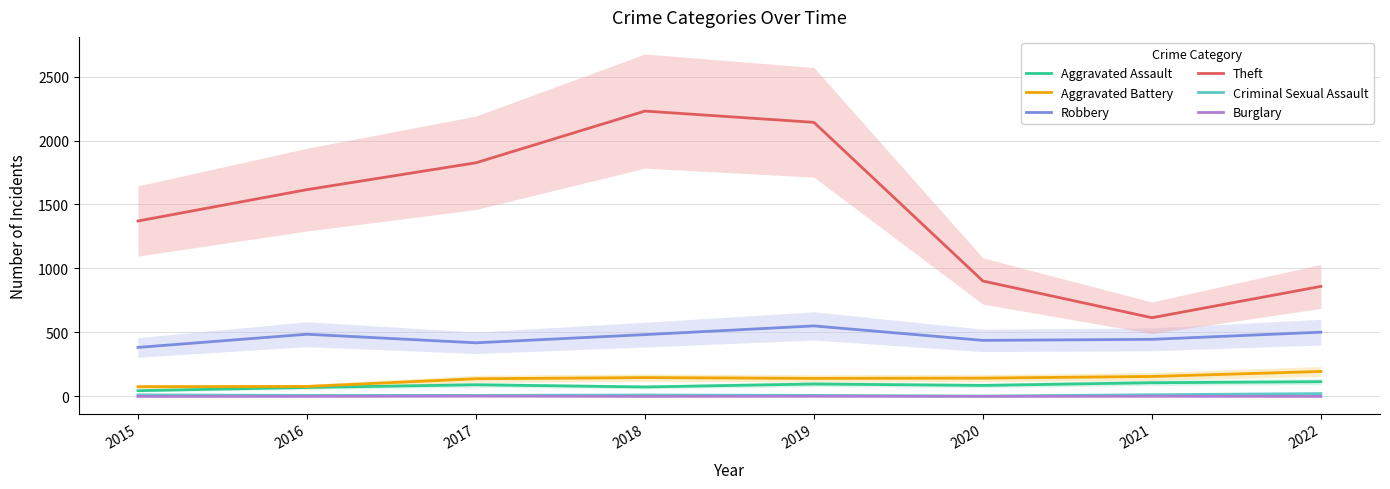

What is the maximum value shown in the chart?

2230